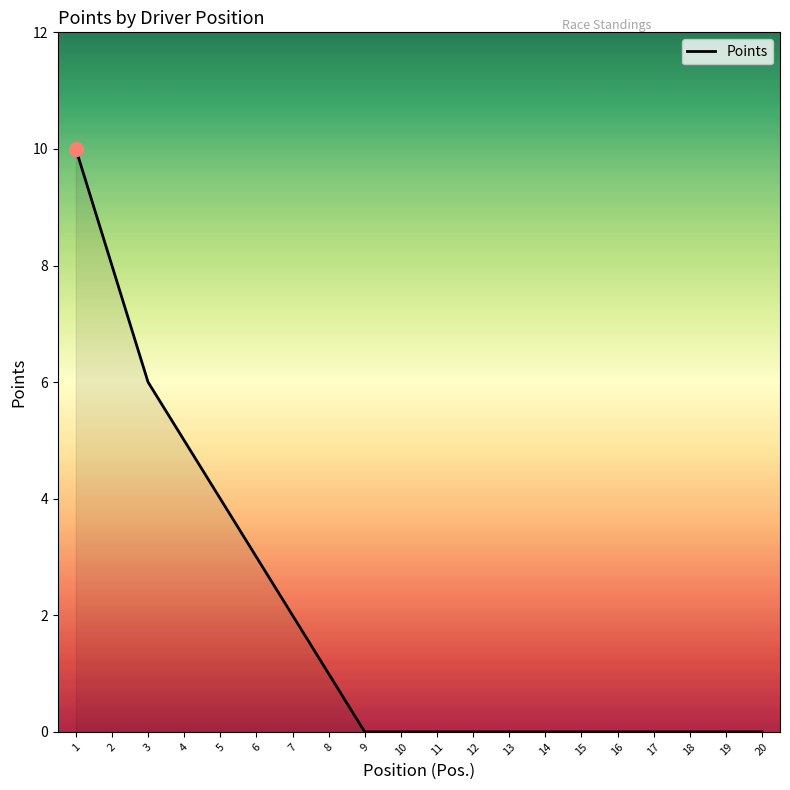

Which category has the highest value across all series?

1